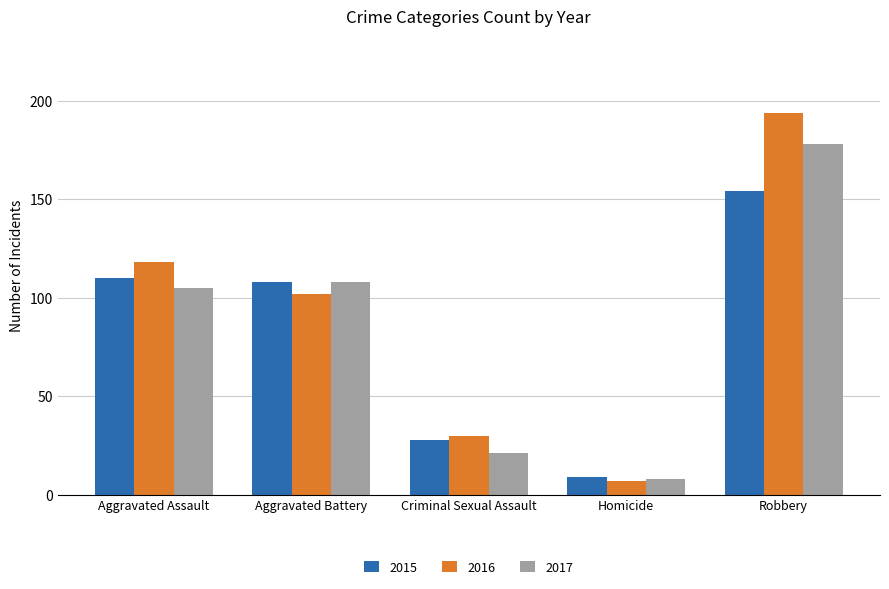

How many data points does each series have?

5